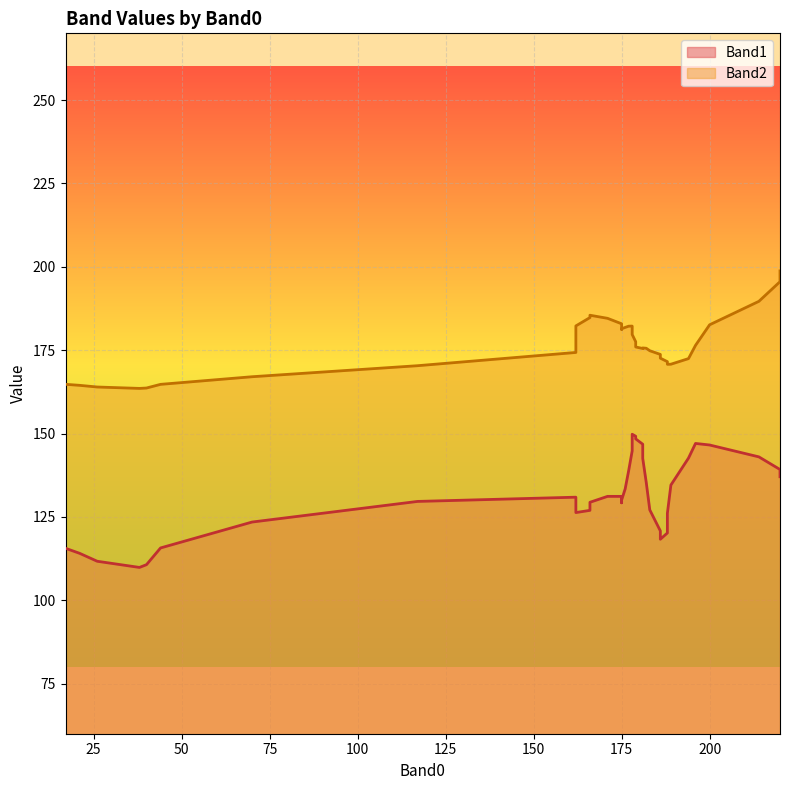

List the series in order of their overall mean, highest first.

Band2, Band1